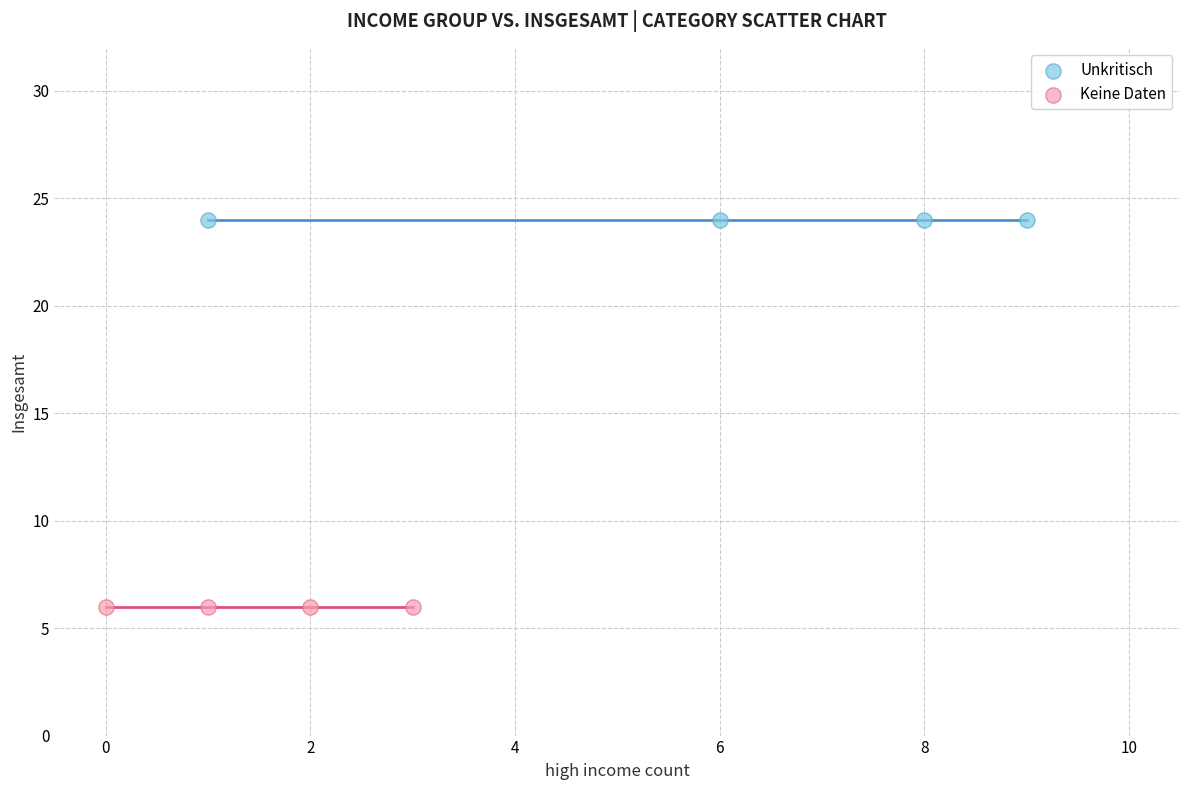

Which series contains the lowest Y value?

Keine Daten